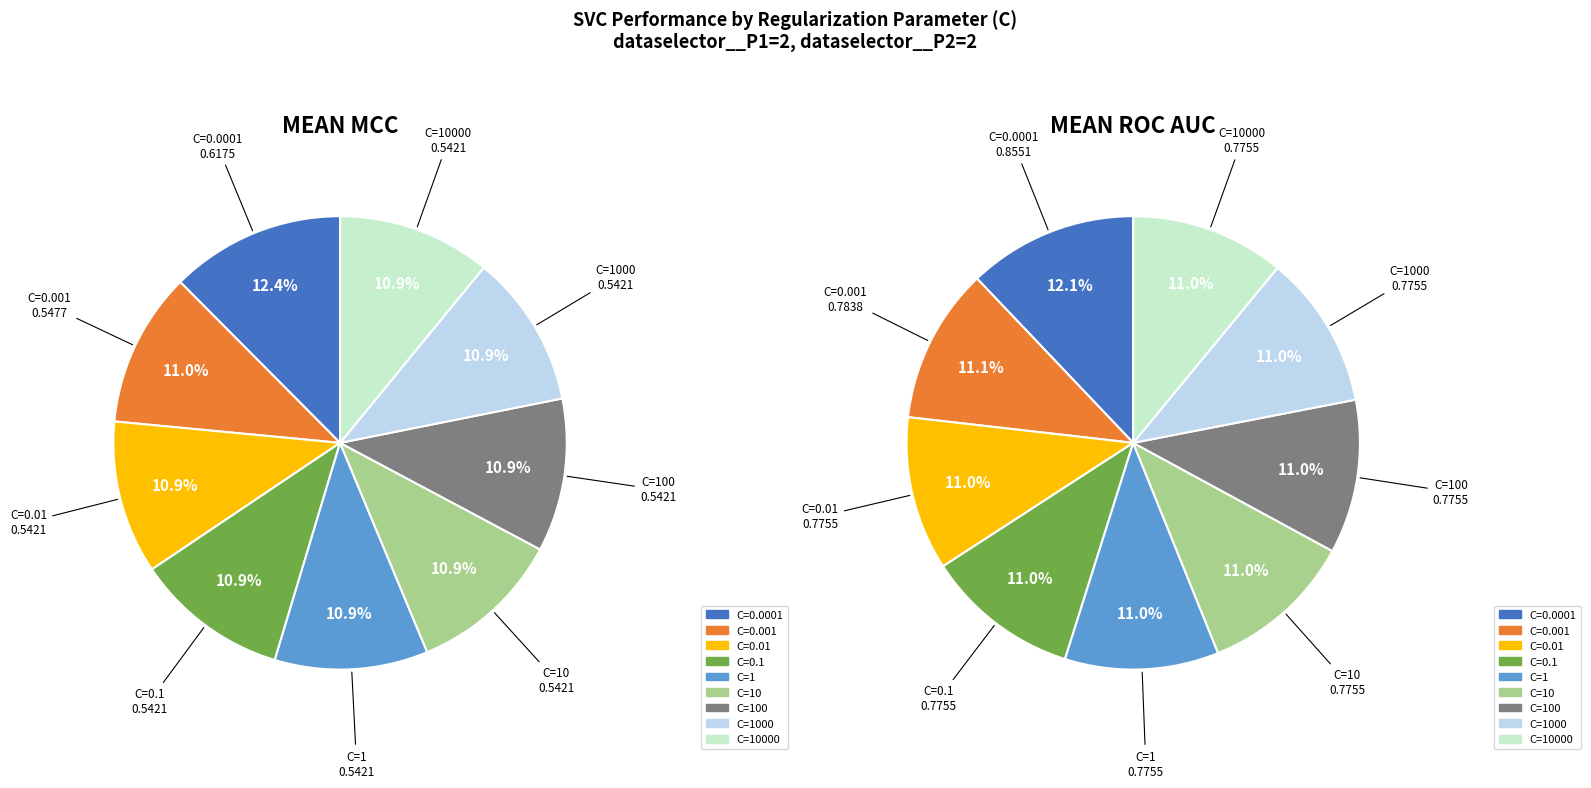

True or false: values_mean_roc_auc accounts for 11% of the total.

True